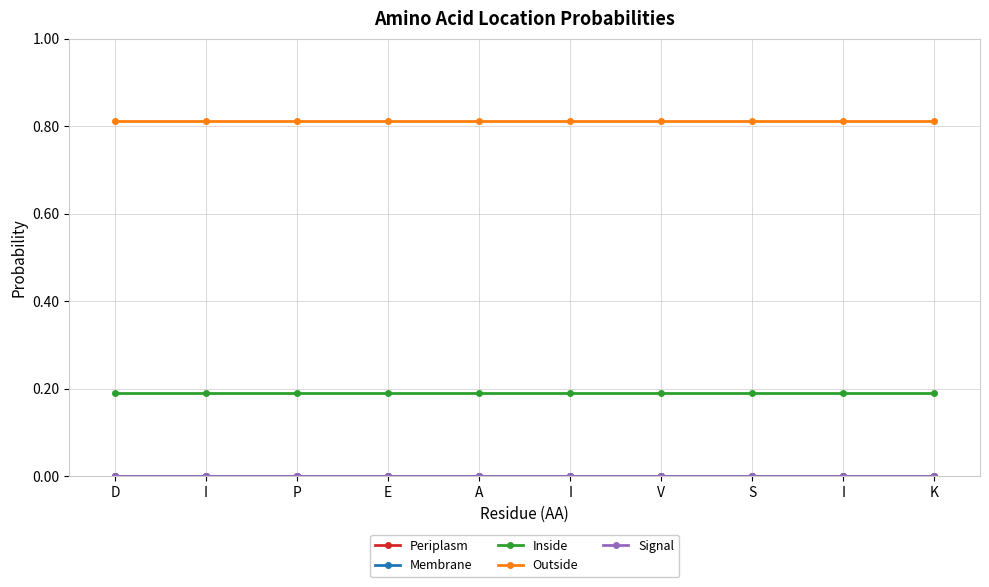

At how many categories does at least one series exceed 0?

10